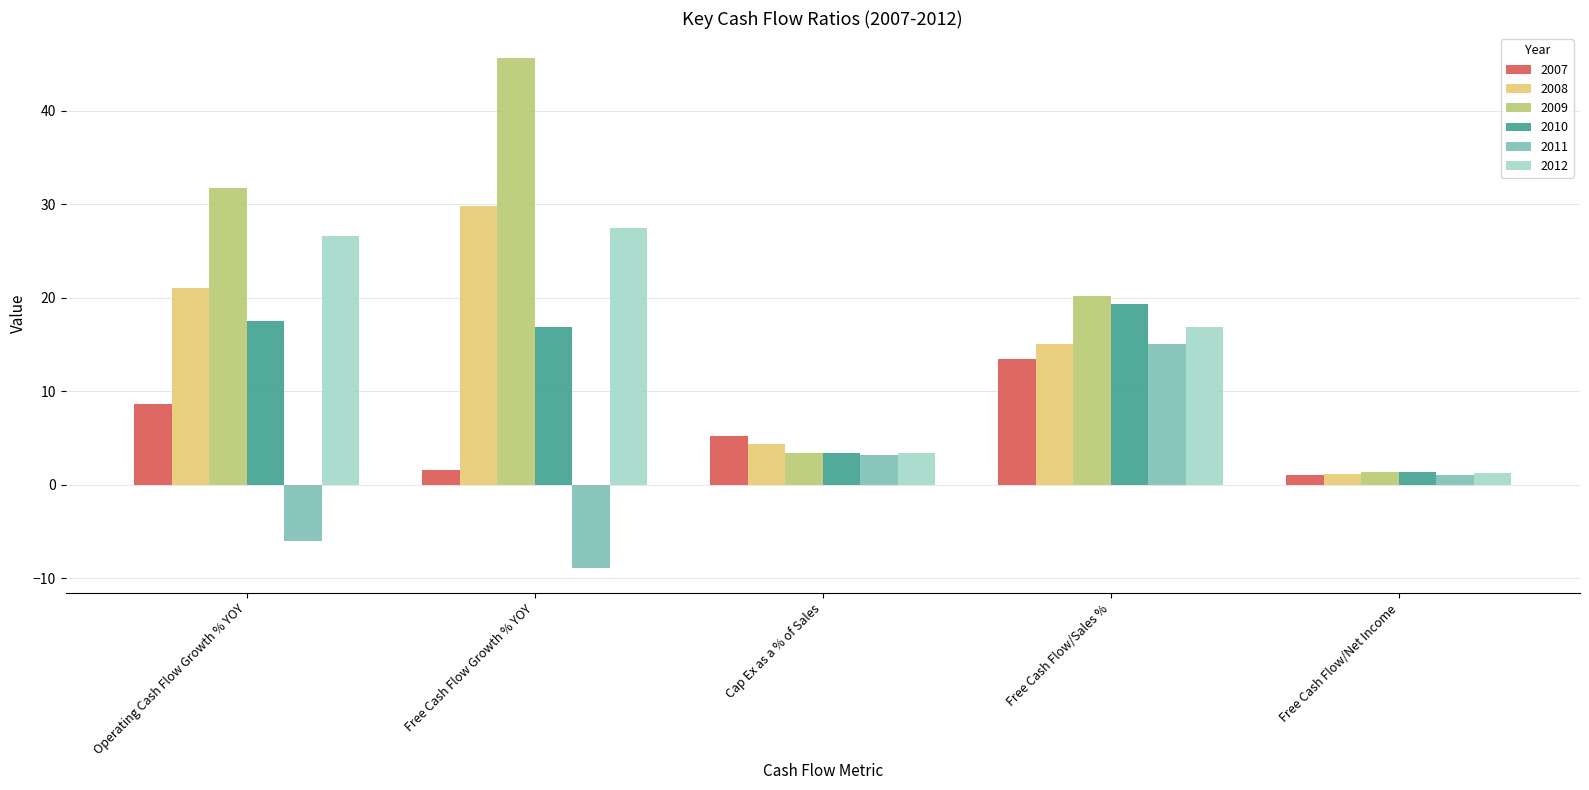

Rank the series at Free Cash Flow Growth % YOY from lowest to highest value.

2011, 2007, 2010, 2012, 2008, 2009